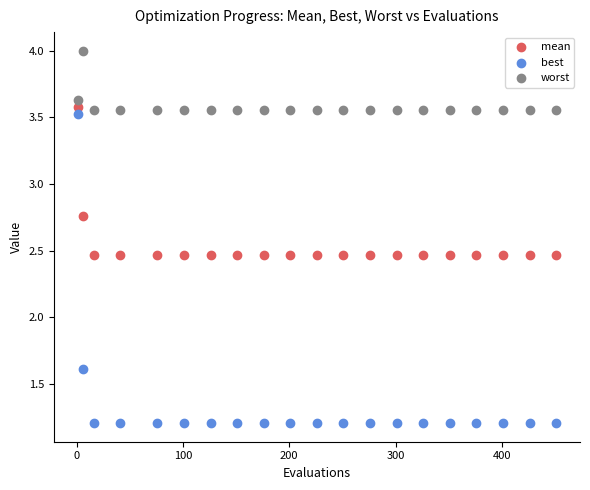

What are all the series names shown in the legend?

mean, best, worst